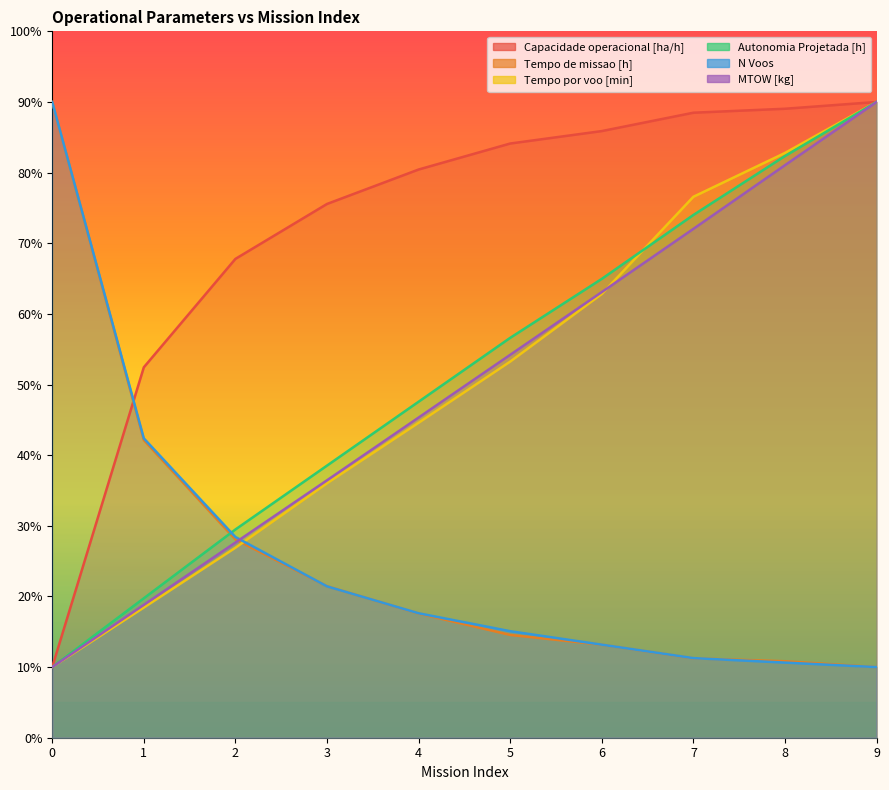

How many series are shown in this chart?

6